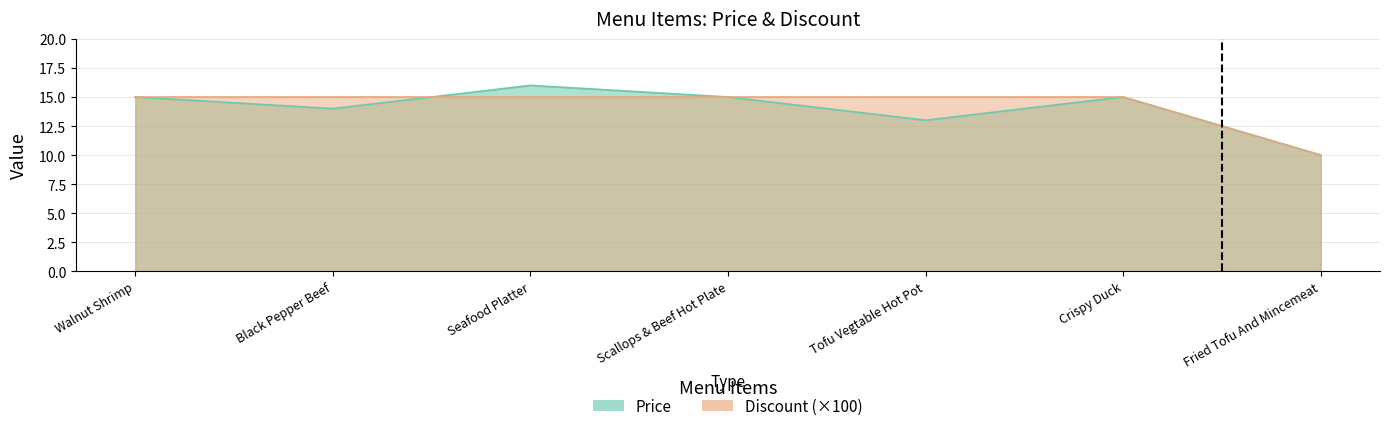

At how many categories does at least one series exceed 13?

6